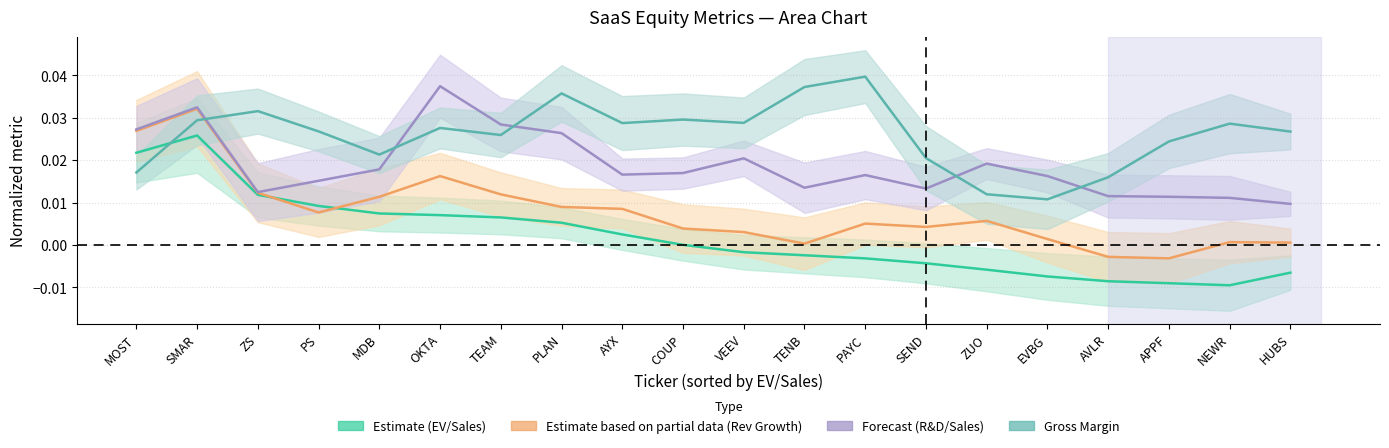

Which series has the largest range (max minus min)?

EV/Sales T12M